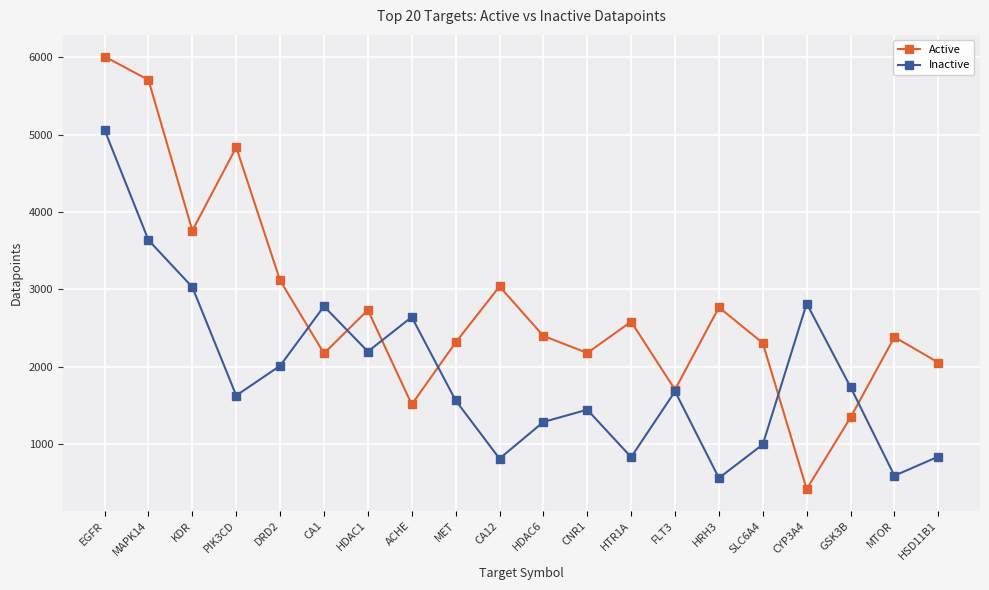

List the series in order of their peak value, highest first.

Active, Inactive